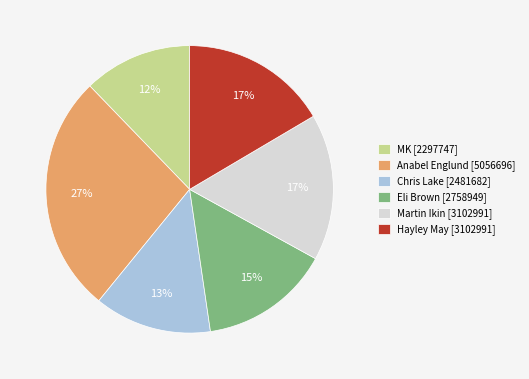

Which slice is the largest?

Anabel Englund